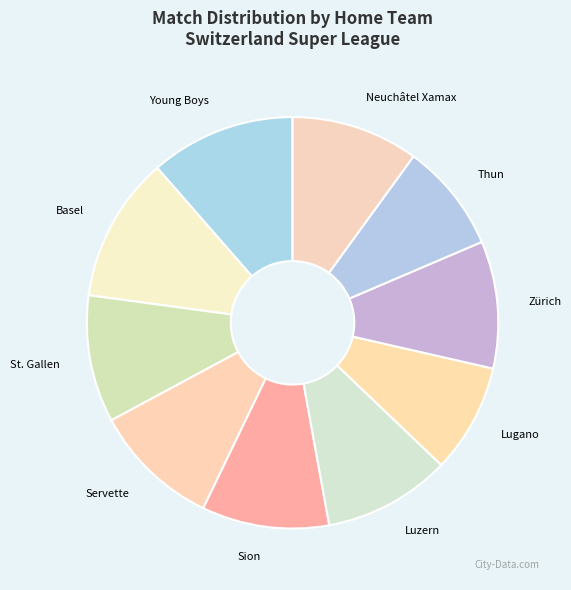

True or false: Thun accounts for 9% of the total.

True